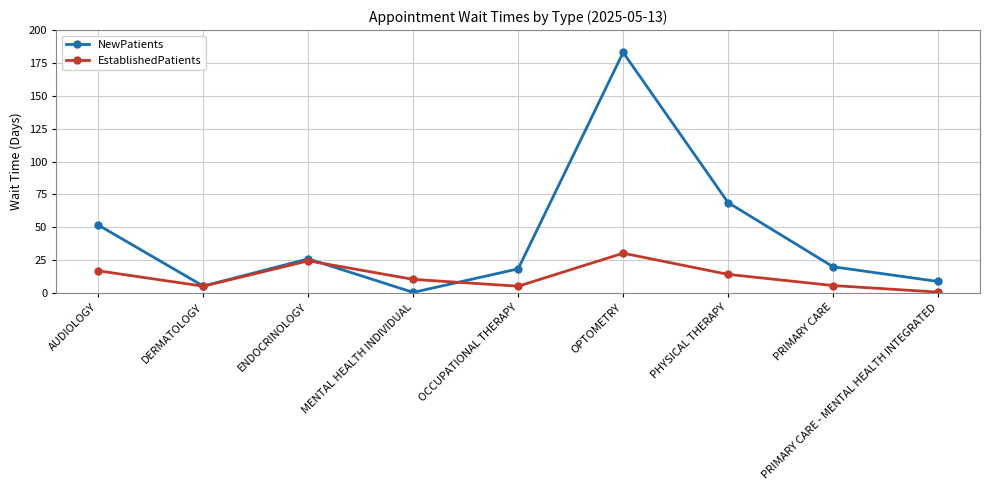

What is the minimum value shown in the chart?

0.5